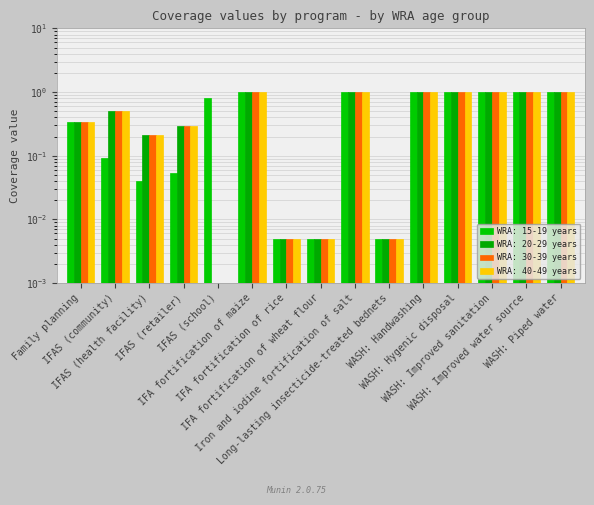

Are the bars grouped side by side (vs. stacked)?

Yes